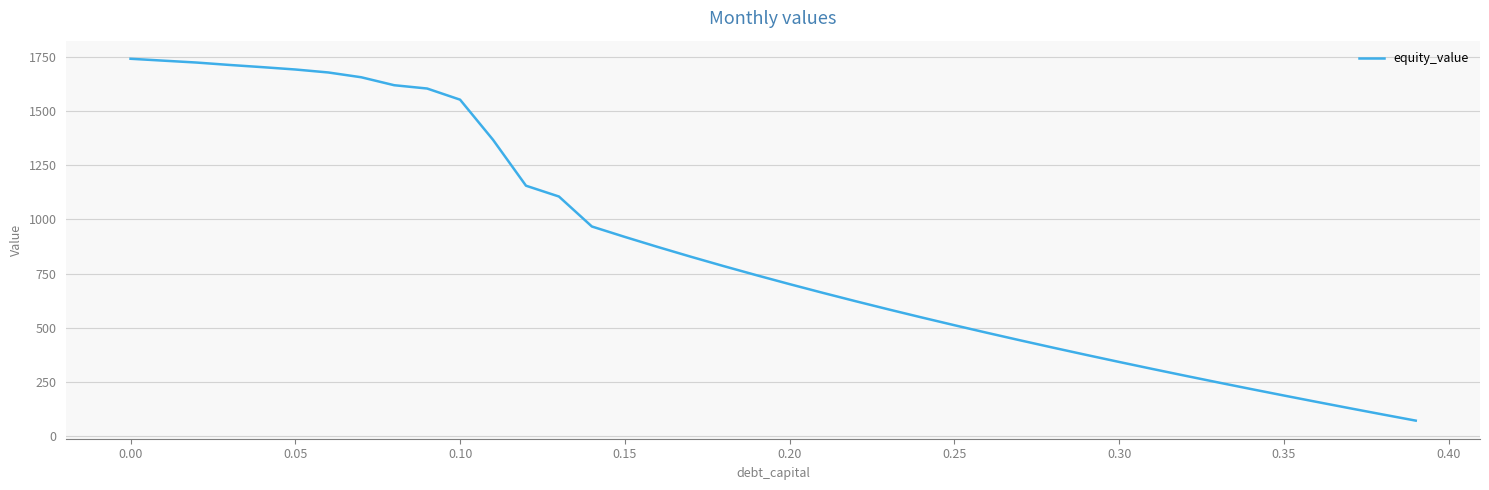

What is the smallest value displayed?

70.3